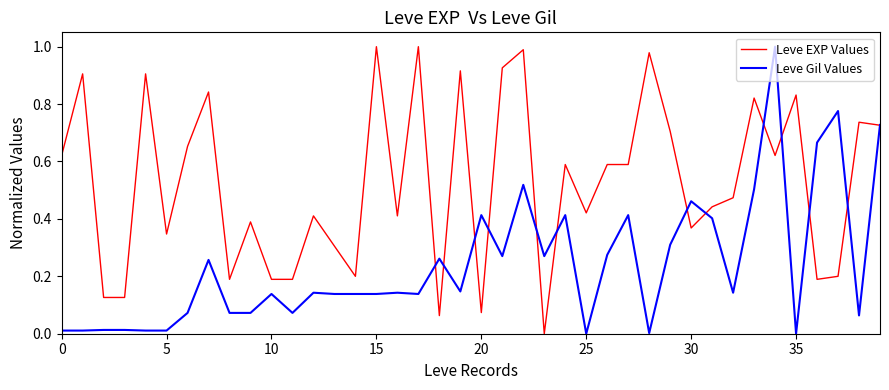

Rank the series by their average value, from lowest to highest.

Leve Gil Values, Leve EXP Values